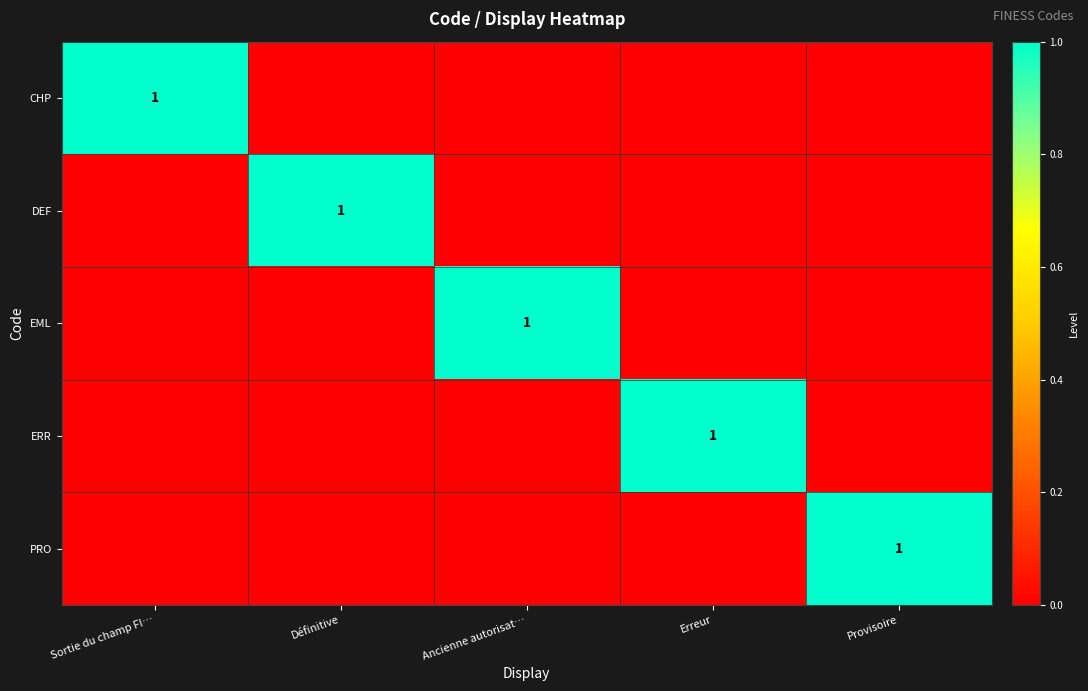

The CHP series shows 1 at Sortie du champ FI…. True or false?

True